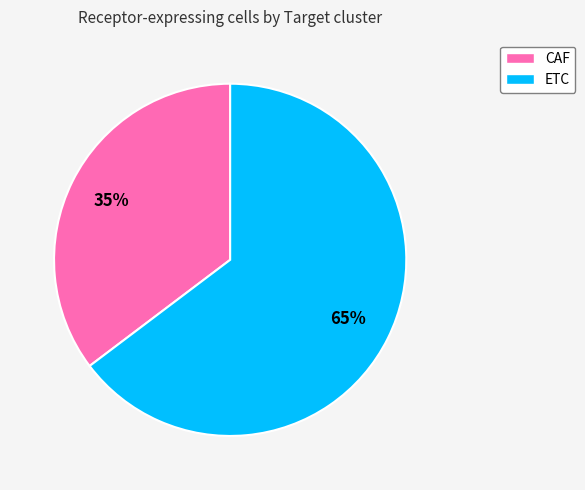

What is the largest slice in the pie chart?

ETC